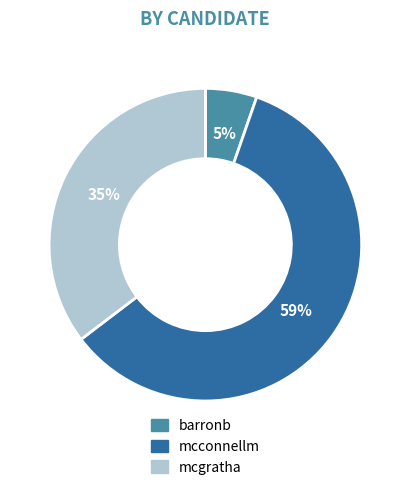

To the nearest percent, what is the combined percentage of mcconnellm and mcgratha?

95%